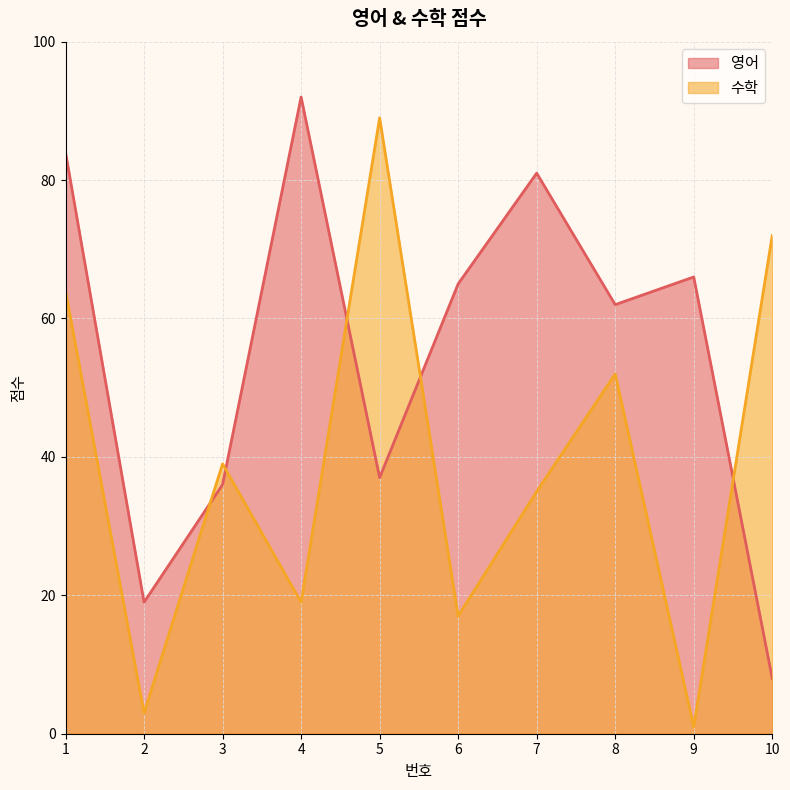

Where is 수학 nearest to the value 45?

3